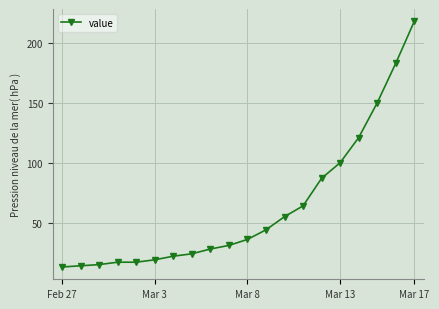

What is the minimum value shown in the chart?

13